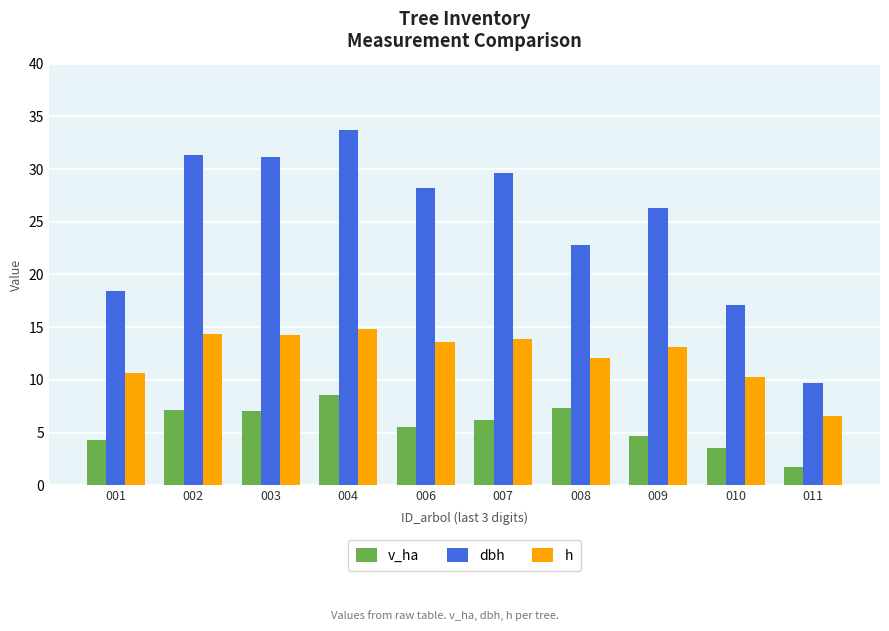

The value of h at 003 is 14.3. True or false?

True